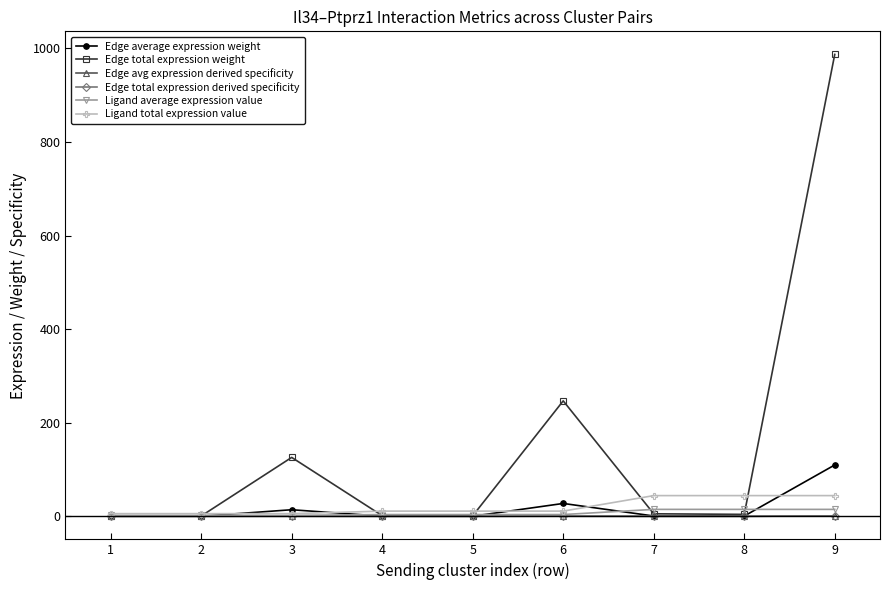

Is this an area chart (filled region under the line)?

No